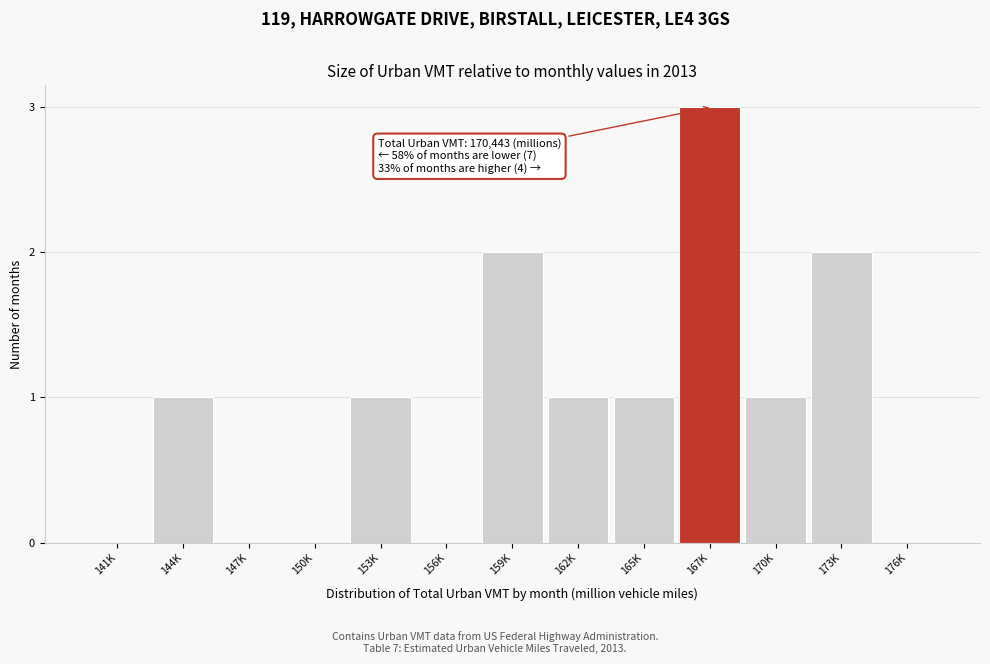

Reading left to right, list all the values displayed in this chart.

141K=0	144K=1	147K=0	150K=0	153K=1	156K=0	159K=2	162K=1	165K=1	167K=3	170K=1	173K=2	176K=0